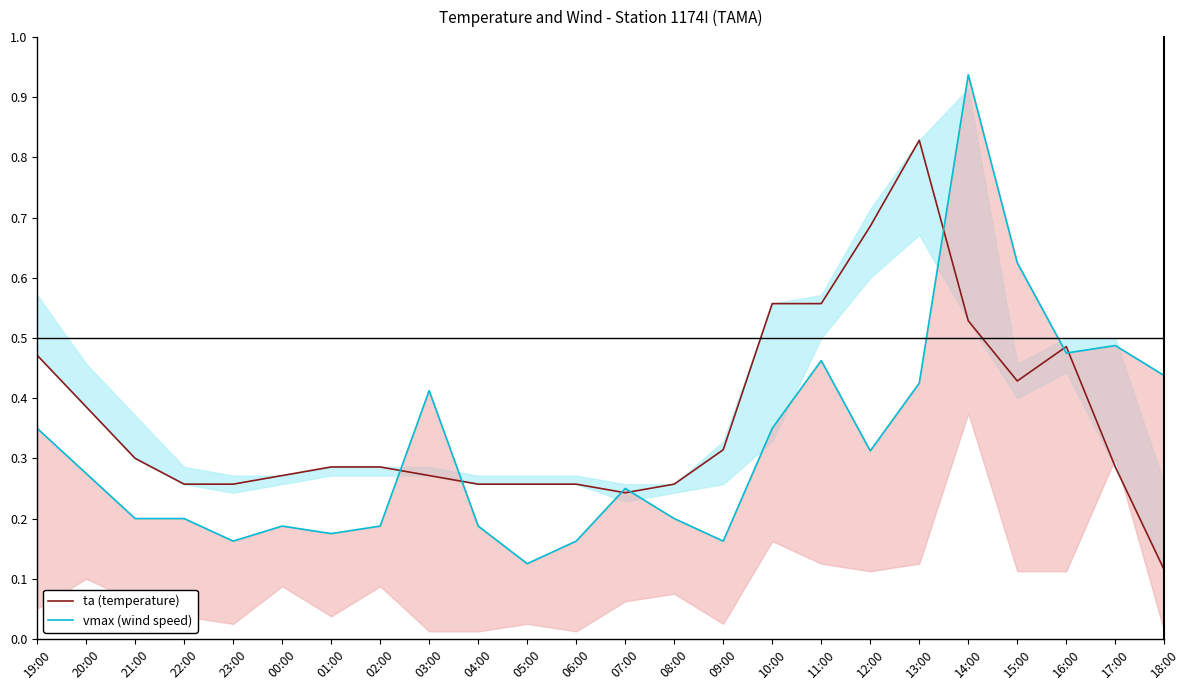

What is the average value of the vmax (wind speed) series?

0.3